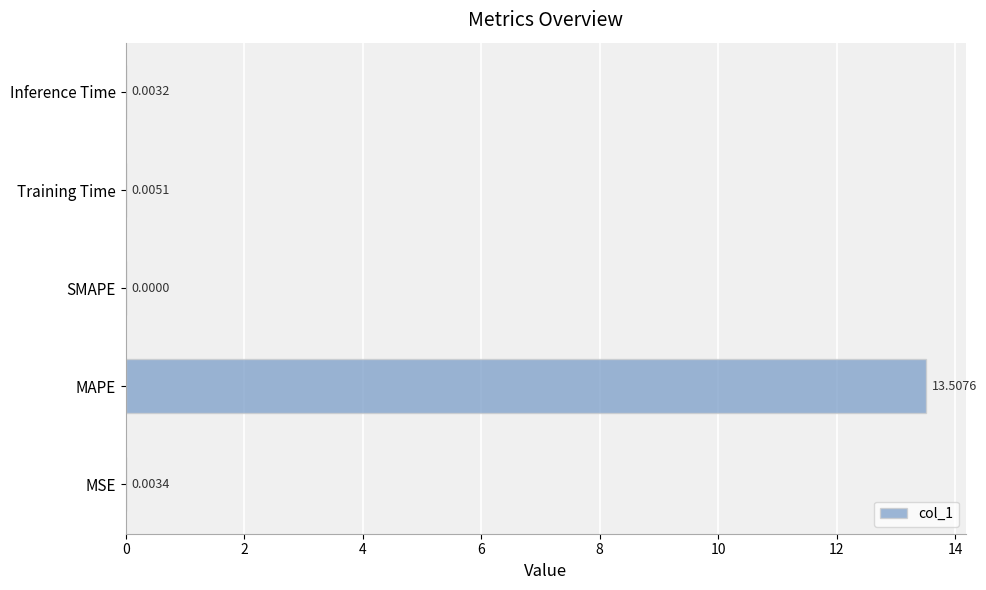

What is the sum of the values at MAPE and SMAPE?

13.5